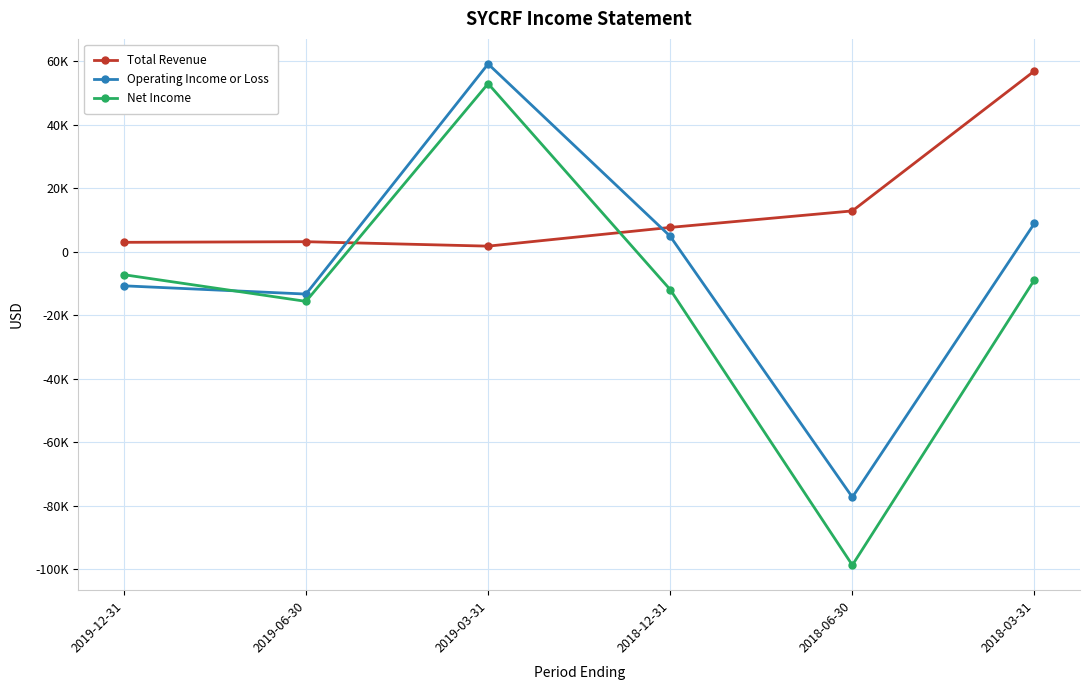

Which category has the highest value in the Net Income series?

2019-03-31